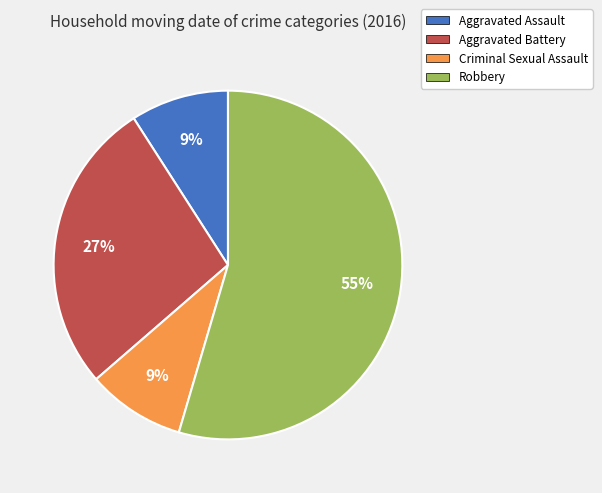

What is the largest slice in the pie chart?

Robbery